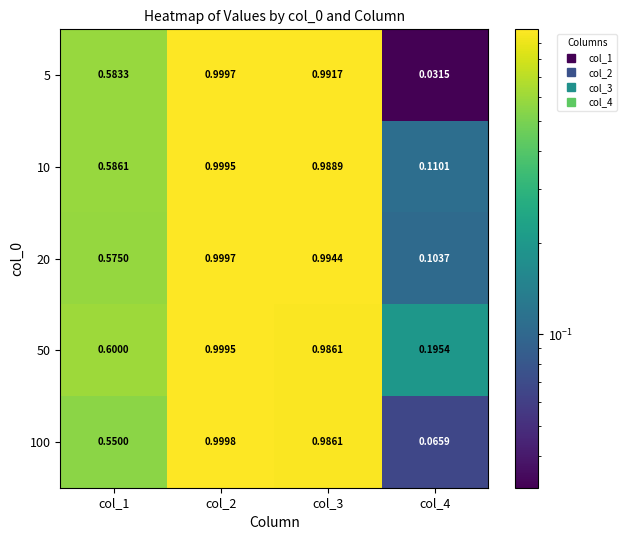

Is the value of 20 at col_4 greater than the value of 50 at col_1?

No